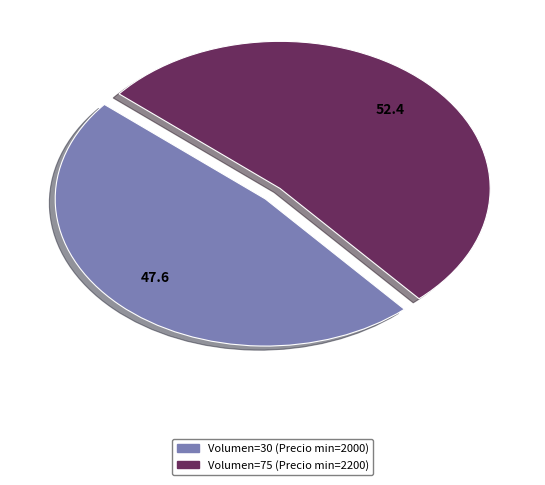

Is there any slice that represents more than half of the pie?

Yes